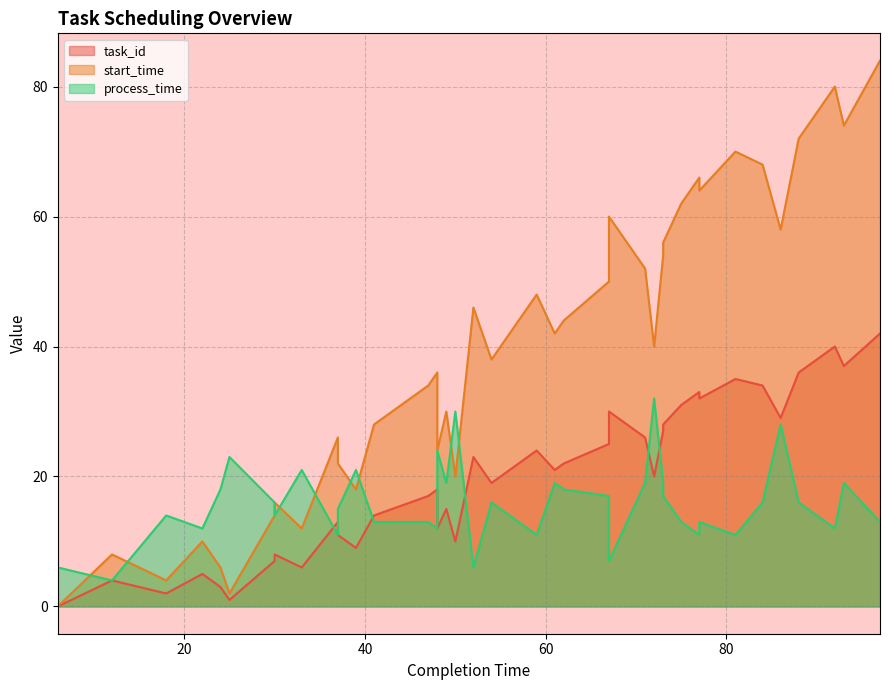

How many values in the task_id series are below 20?

20